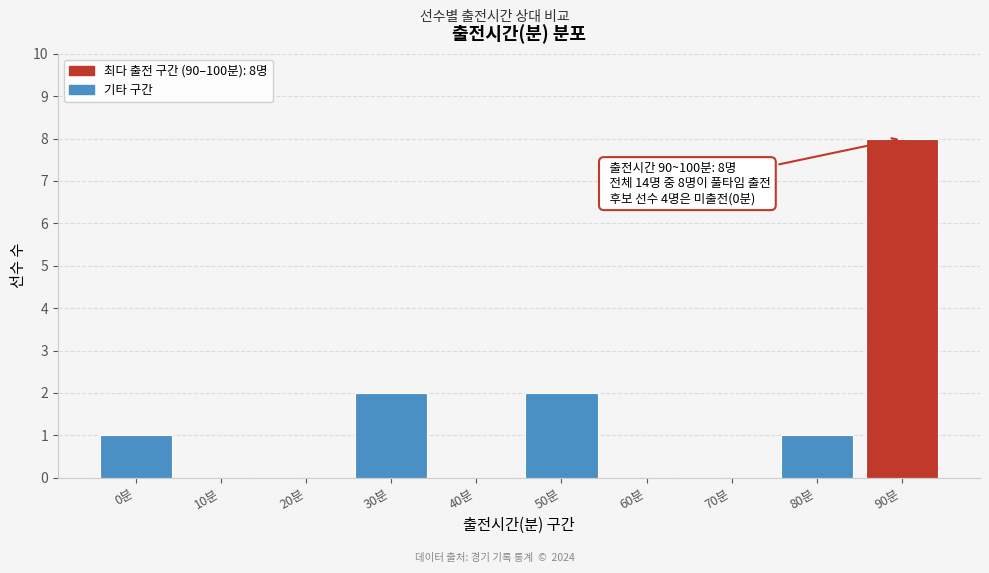

Reading left to right, extract all data points from this chart.

0분=1	10분=0	20분=0	30분=2	40분=0	50분=2	60분=0	70분=0	80분=1	90분=8